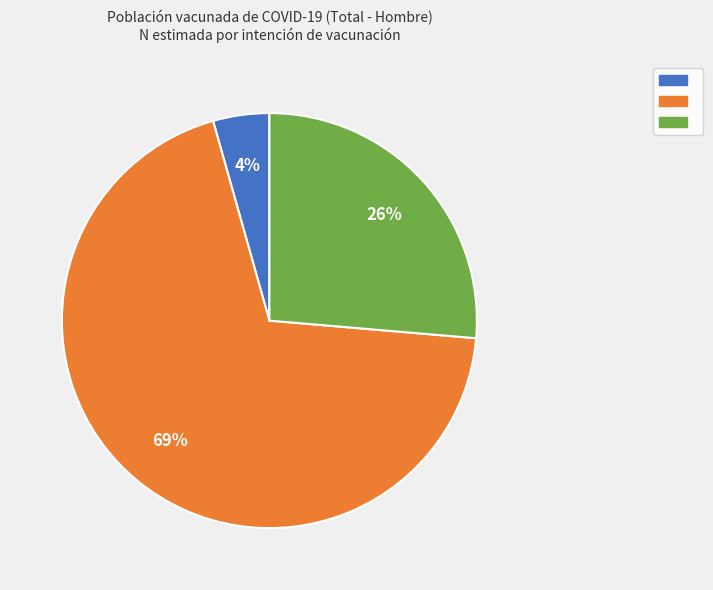

To the nearest percent, what is the average slice percentage?

33%